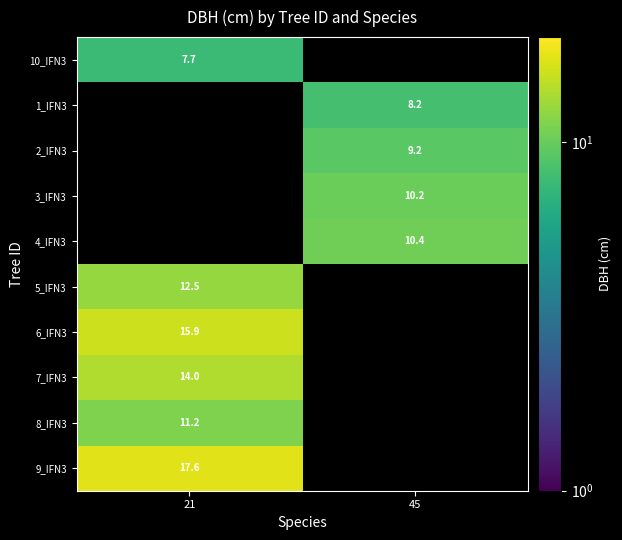

How many data points does each series have?

2